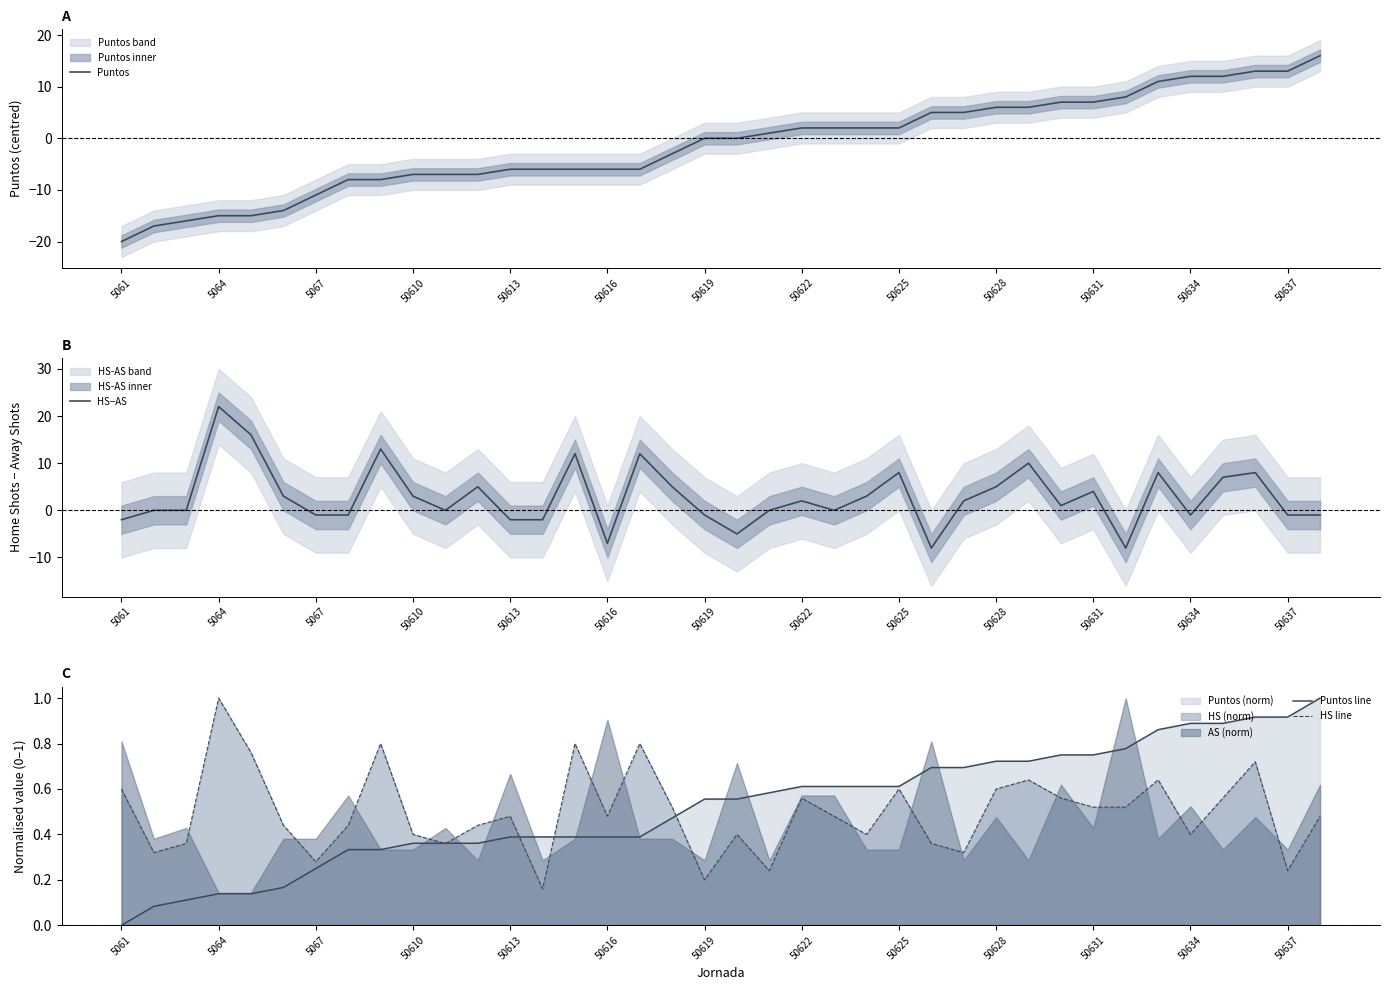

The value of HS line at 37 is 0.5. True or false?

True